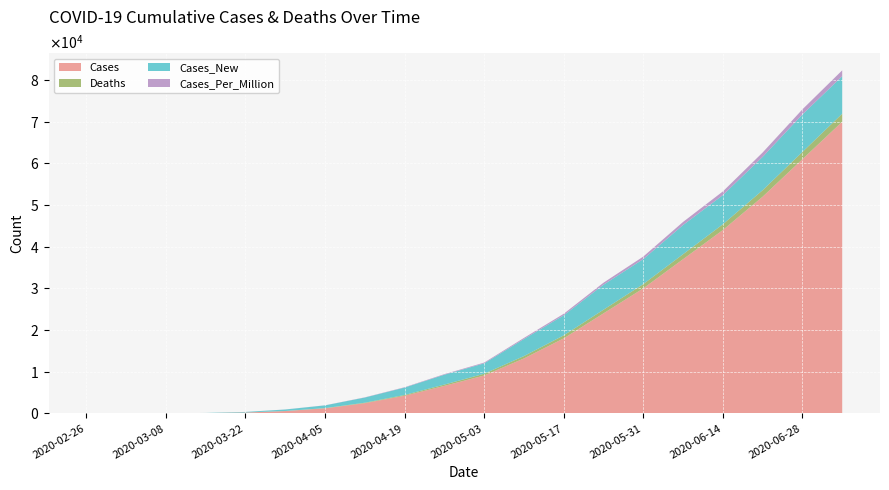

Reading right to left, transcribe all the data shown in this chart.

Cases: 70000	61000	52000	44000	37000	30000	24000	18000	13180	9087	6600	4226	2450	1210	554	199	57	14	3	1
Deaths: 1920	1740	1560	1380	1200	1030	880	720	570	430	310	190	110	52	18	5	1	0	0	0
Cases_New: 9000	9000	8000	7000	7000	6000	6000	4820	4093	2487	2374	1776	1240	656	355	142	43	11	2	1
Cases_Per_Million: 1409	1228	1047	886	745	604	483	362	265	183	133	85	49	24	11	4	1	0	0	0